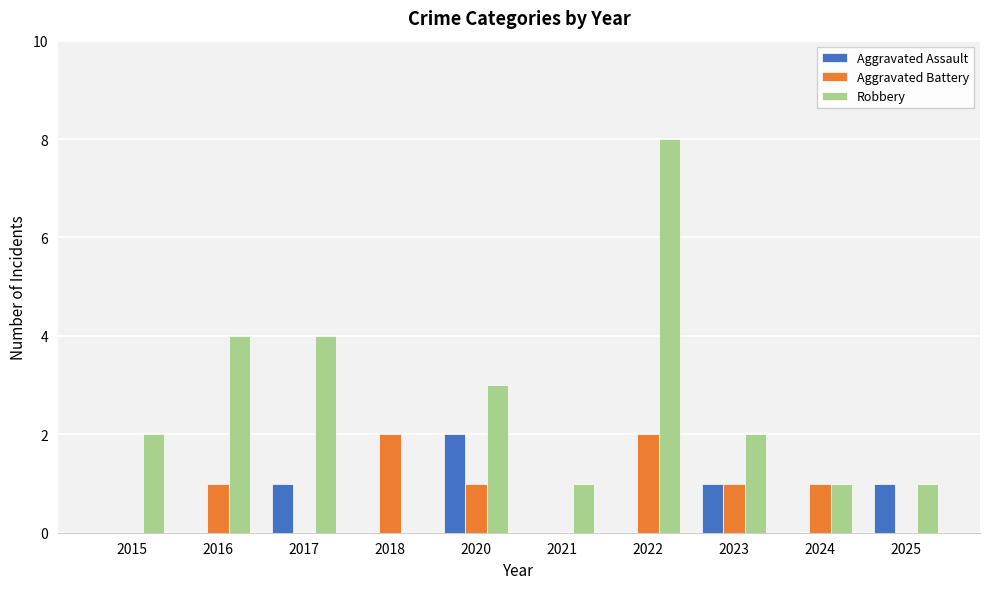

True or false: Robbery has a value of 1 at 2025.

True